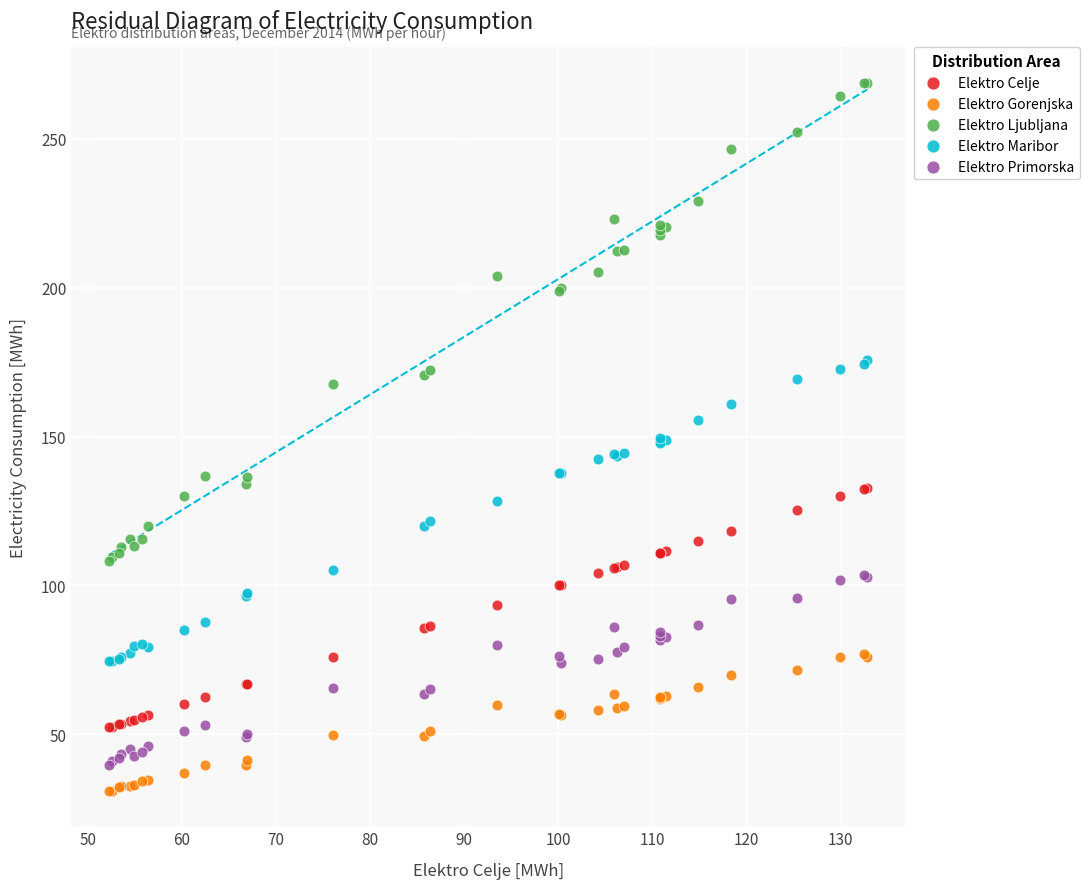

Which series contains the highest Y value?

Elektro Ljubljana